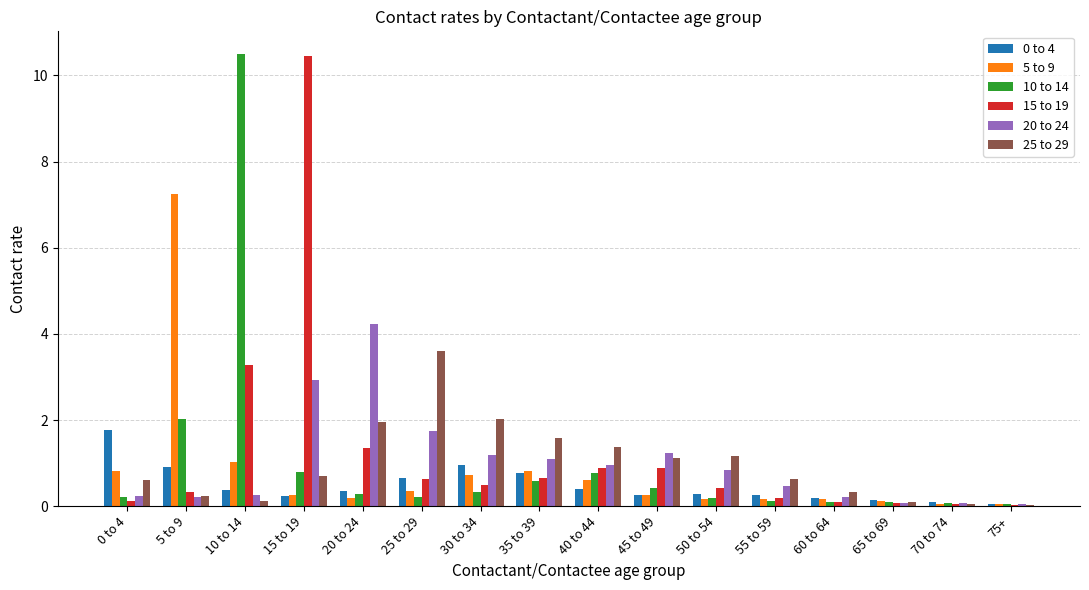

What is the maximum value shown in the chart?

10.5